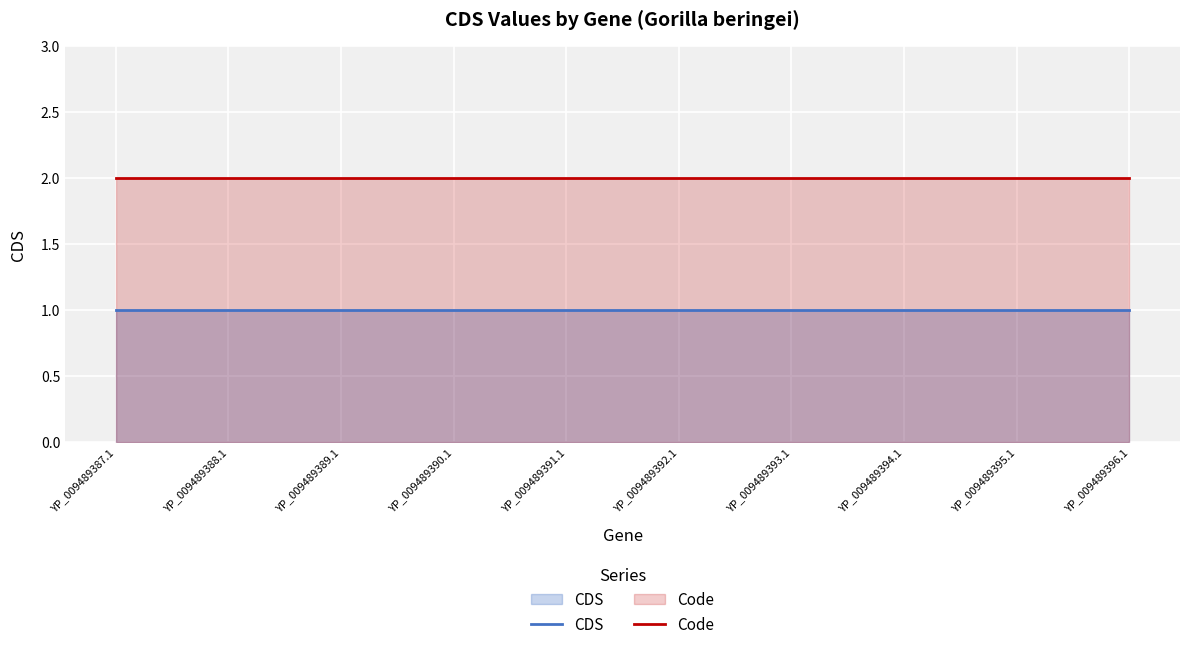

Which category has the lowest value across all series?

YP_009489387.1